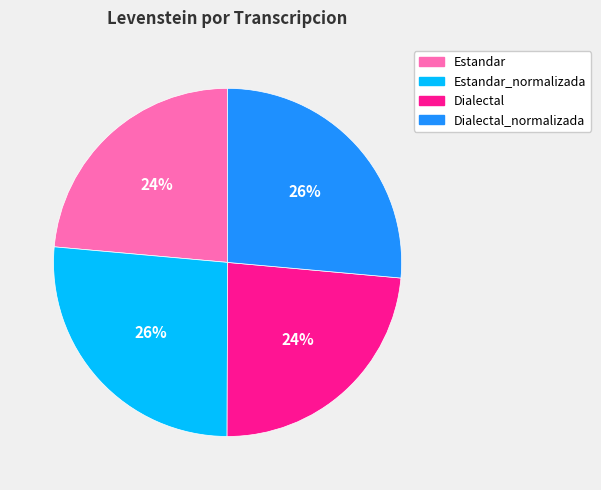

Is it true that Dialectal_normalizada is 34% of the pie?

False